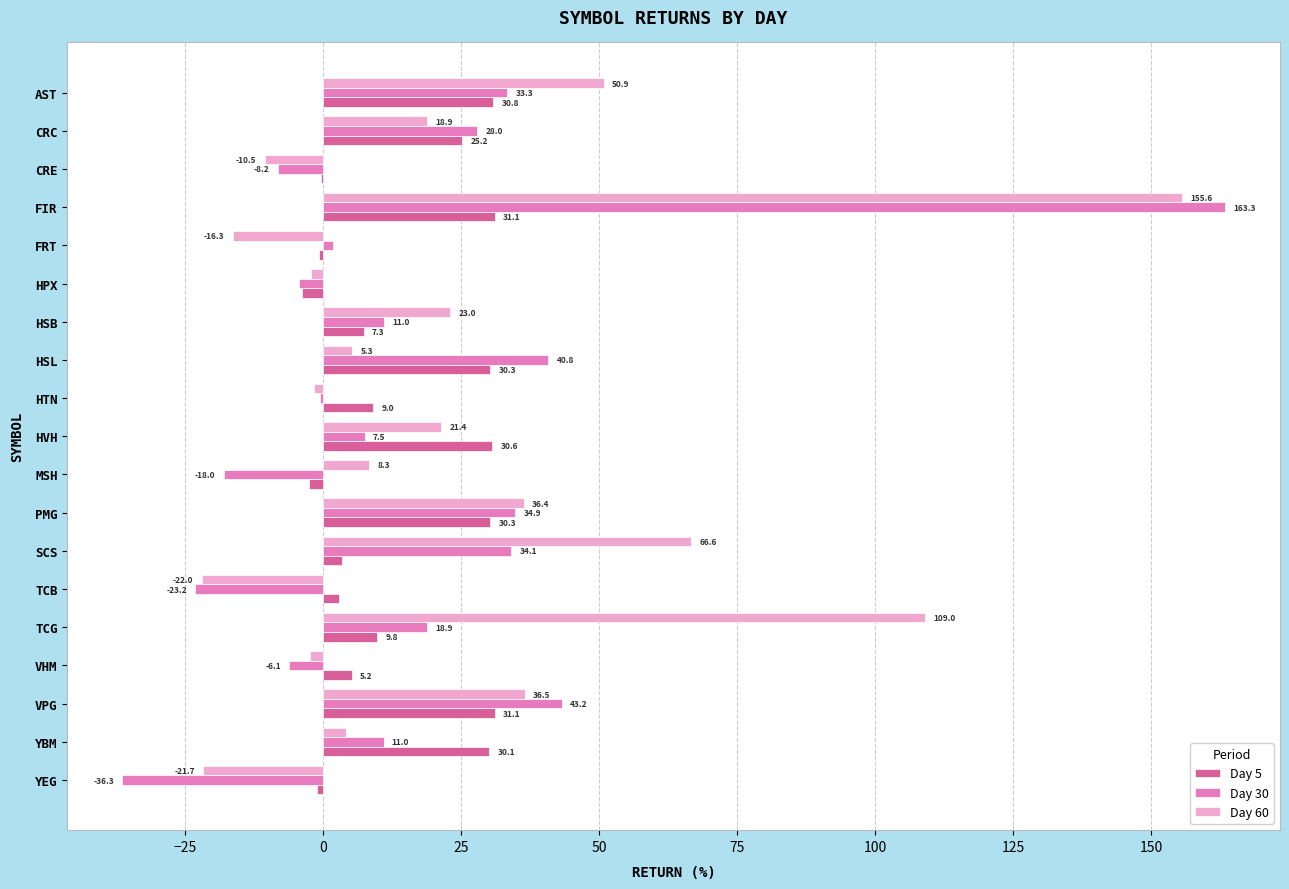

At which label is Day 5 closest to 13?

TCG